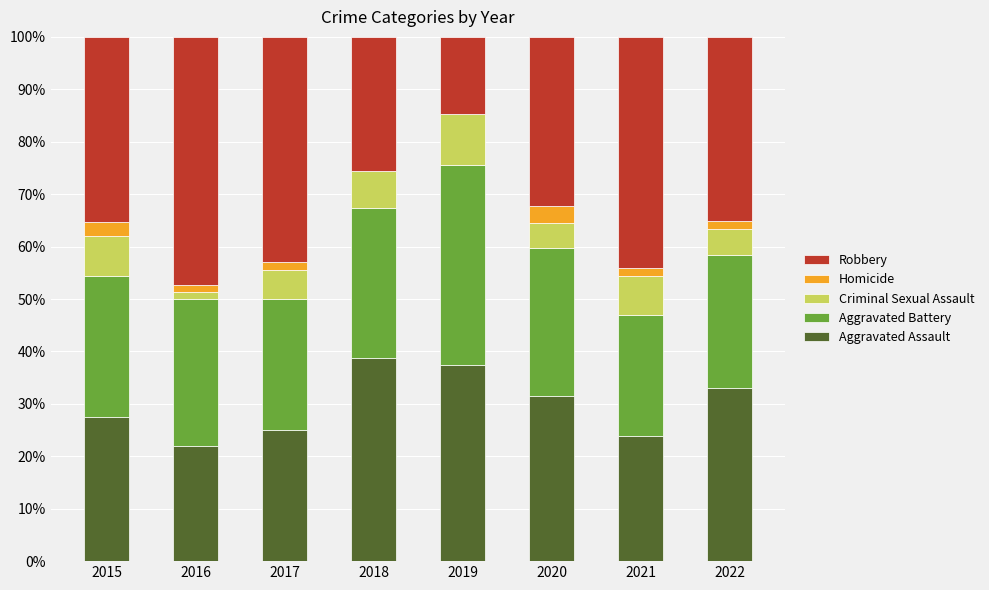

What is the total value across all series at 2019?

100.0